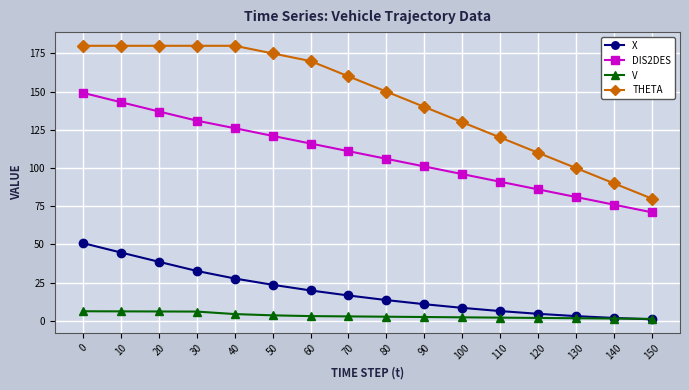

What are all the series names shown in the legend?

X, DIS2DES, V, THETA